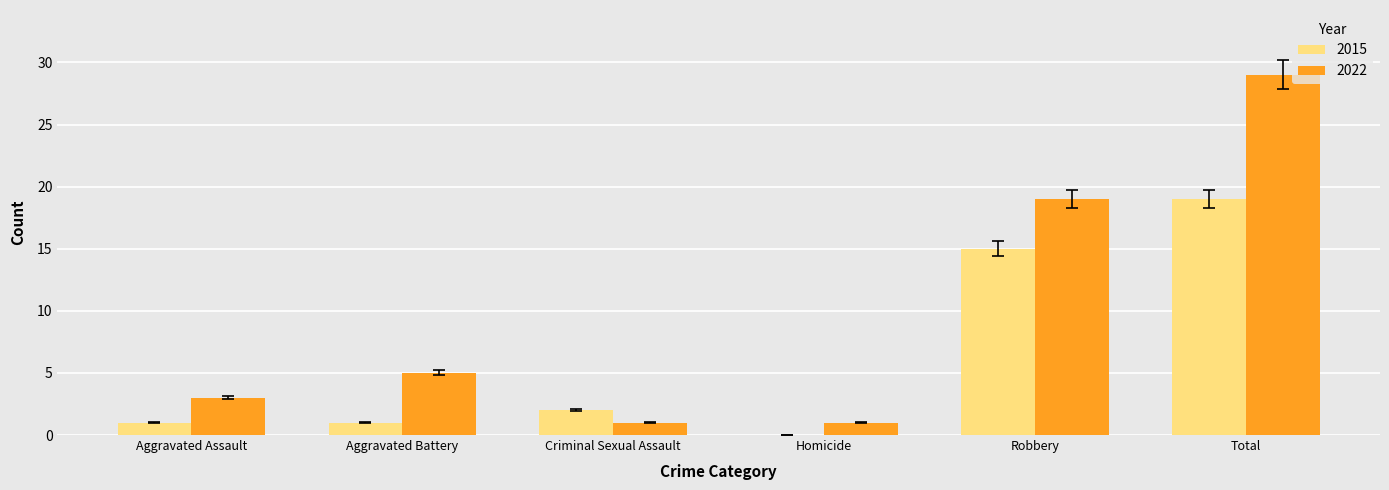

Read the 2022 value at Total.

29